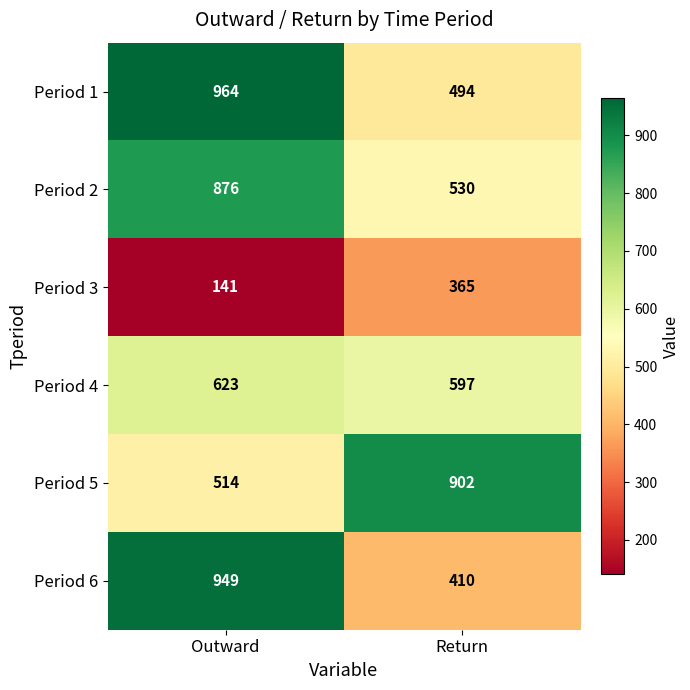

What is the sum of the Period 3 values at Outward and Return?

506